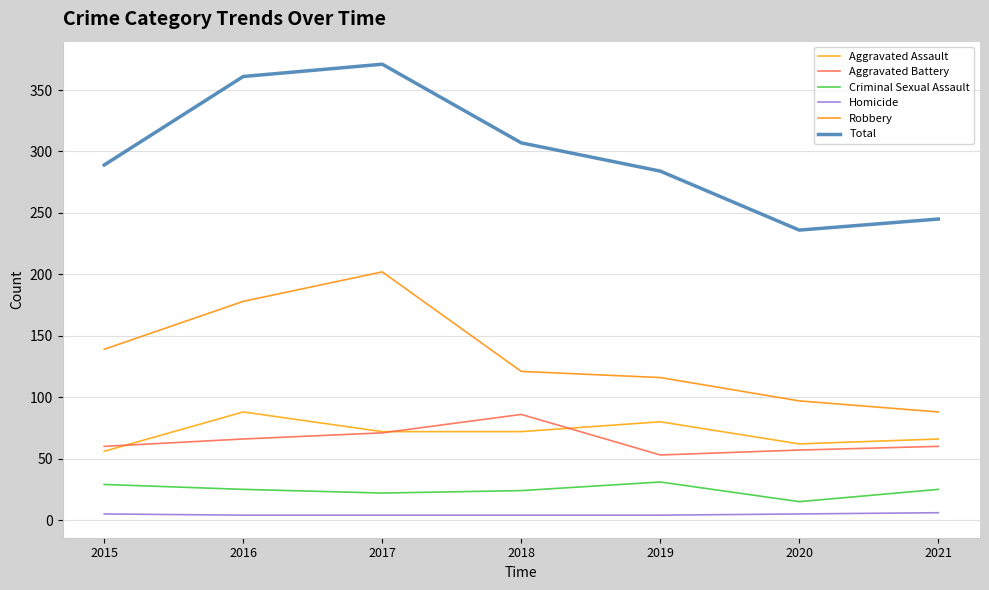

Which category has the lowest value in the Aggravated Assault series?

2015